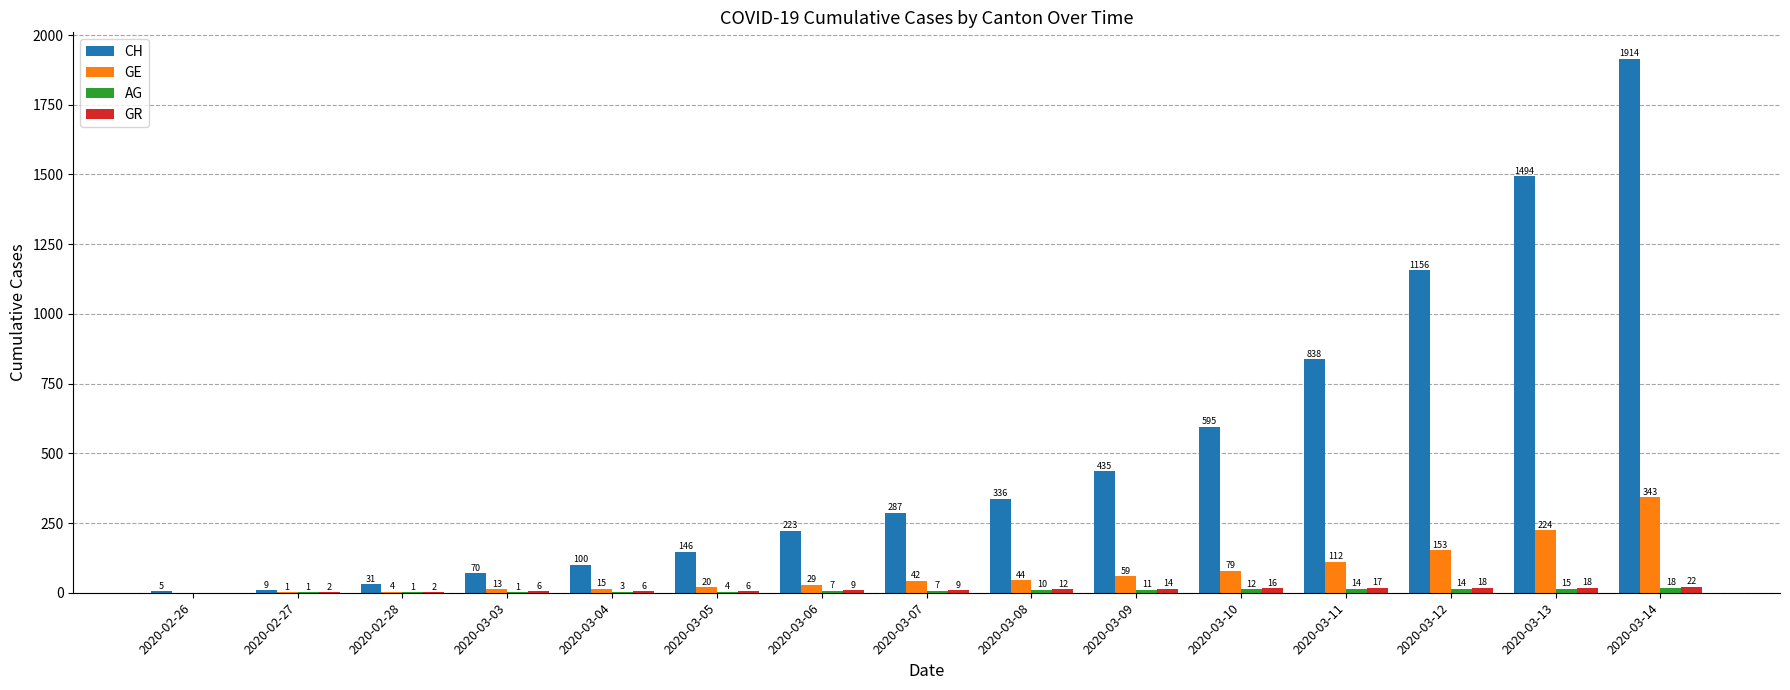

What is the maximum value for GE?

343